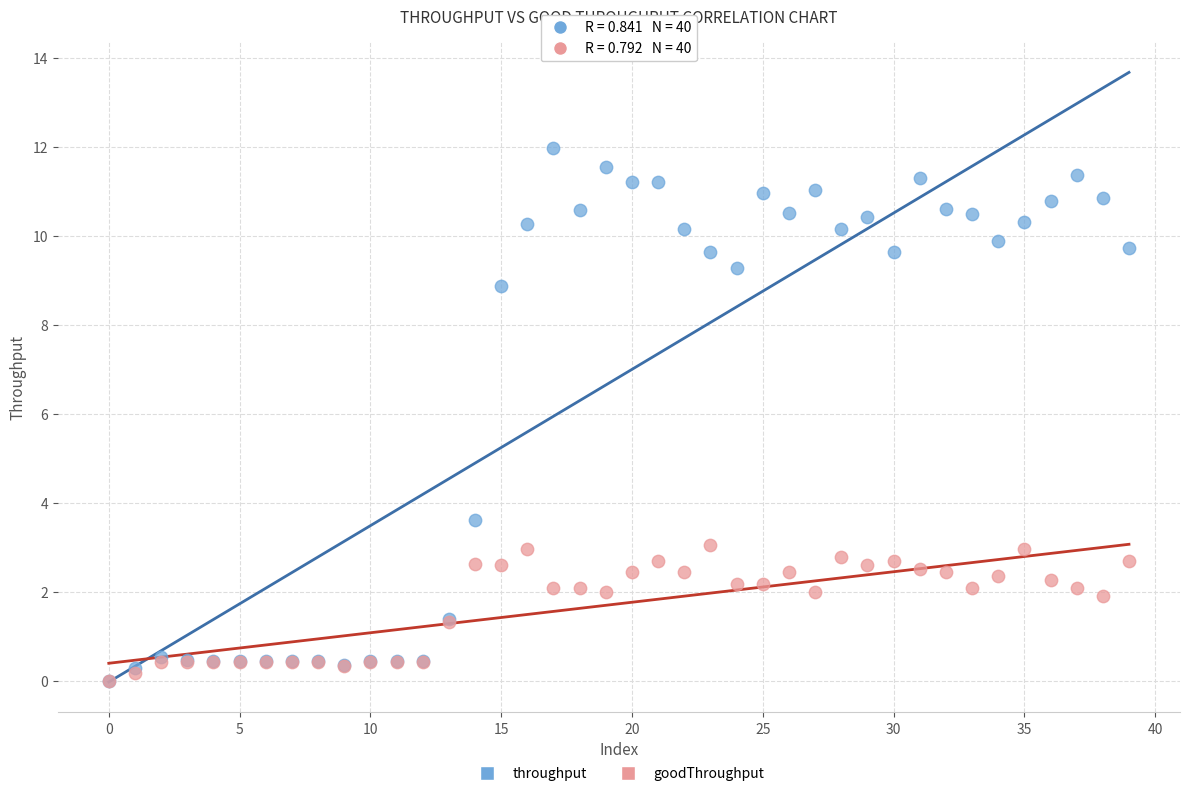

In the throughput series, what Y value is closest to 5?

3.6